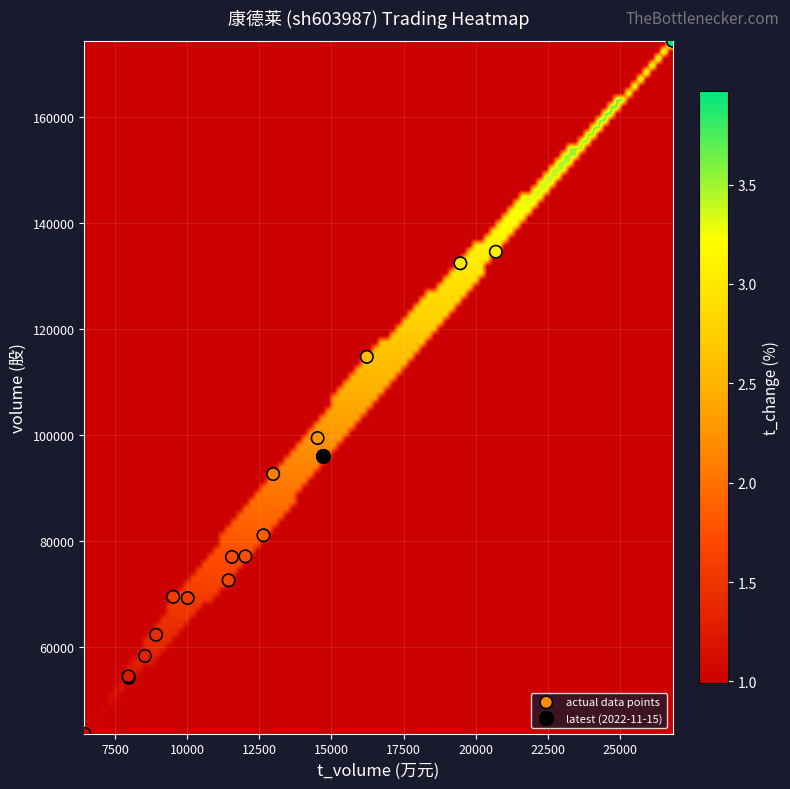

What Y value in the scatter plot is closest to 109050?

114783